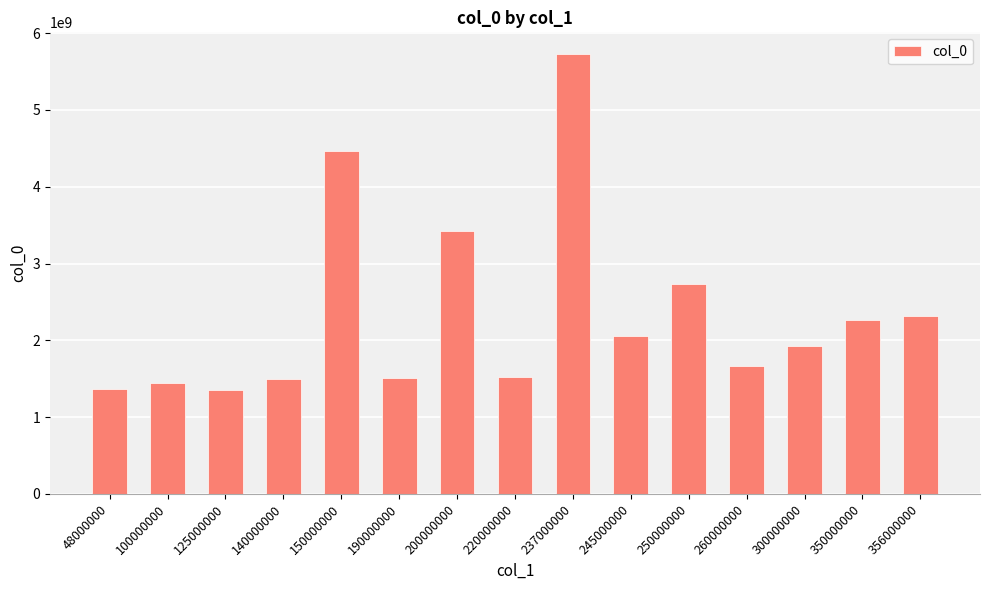

Where is the data nearest to the value 3539993241?

200000000